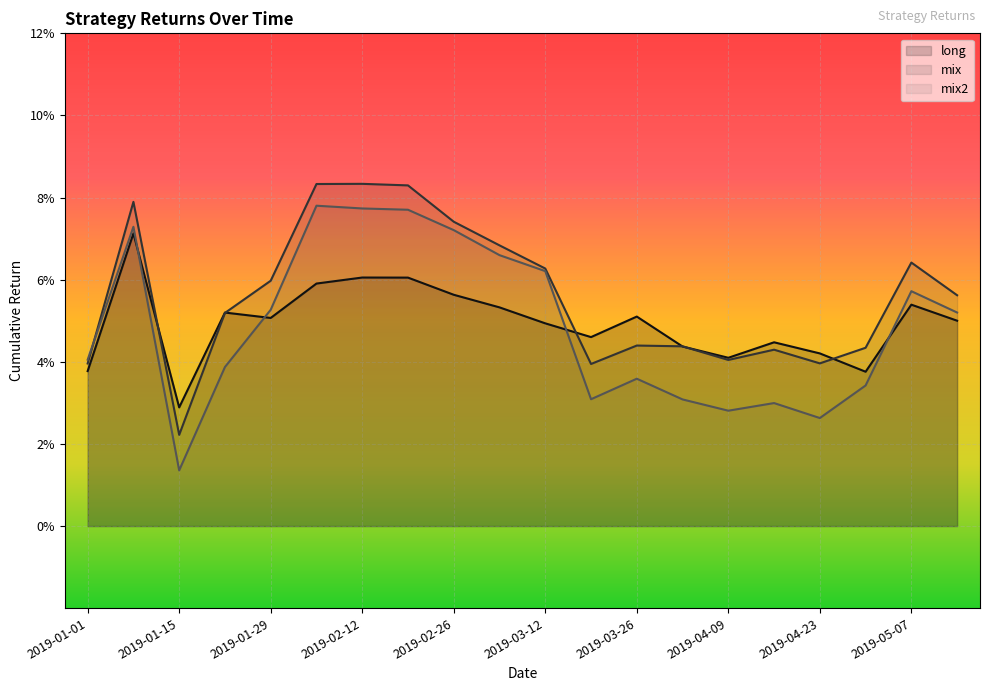

List the labels in order of mix value, smallest first.

2019-01-15, 2019-03-19, 2019-01-01, 2019-04-23, 2019-04-09, 2019-04-16, 2019-04-30, 2019-04-02, 2019-03-26, 2019-01-22, 2019-05-14, 2019-01-29, 2019-03-12, 2019-05-07, 2019-03-05, 2019-02-26, 2019-01-08, 2019-02-19, 2019-02-05, 2019-02-12